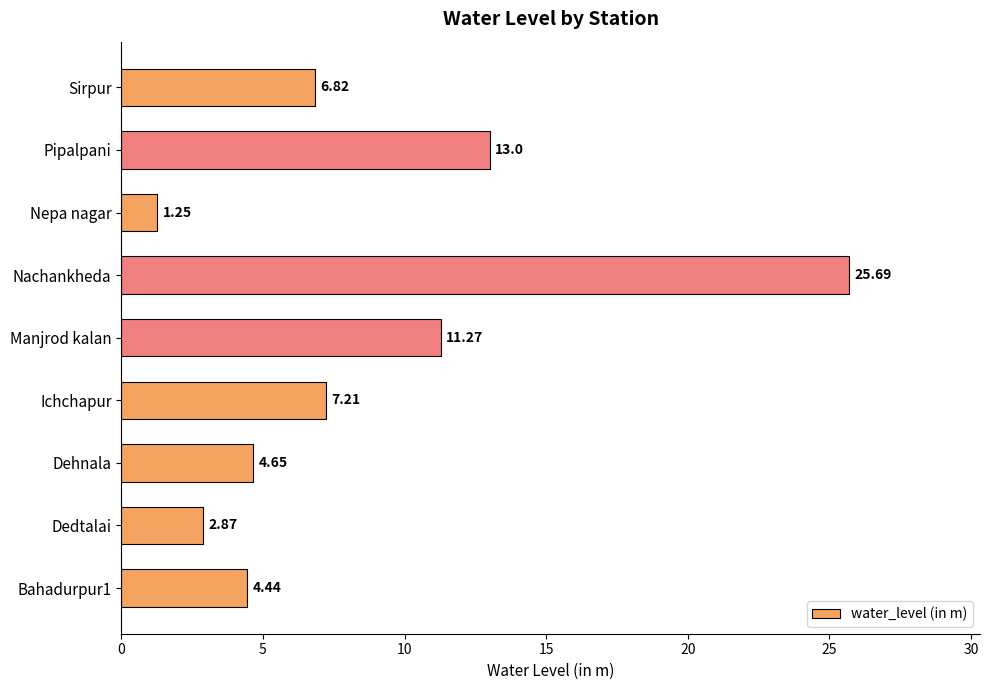

Rank the categories by value from lowest to highest.

Nepa nagar, Dedtalai, Bahadurpur1, Dehnala, Sirpur, Ichchapur, Manjrod kalan, Pipalpani, Nachankheda